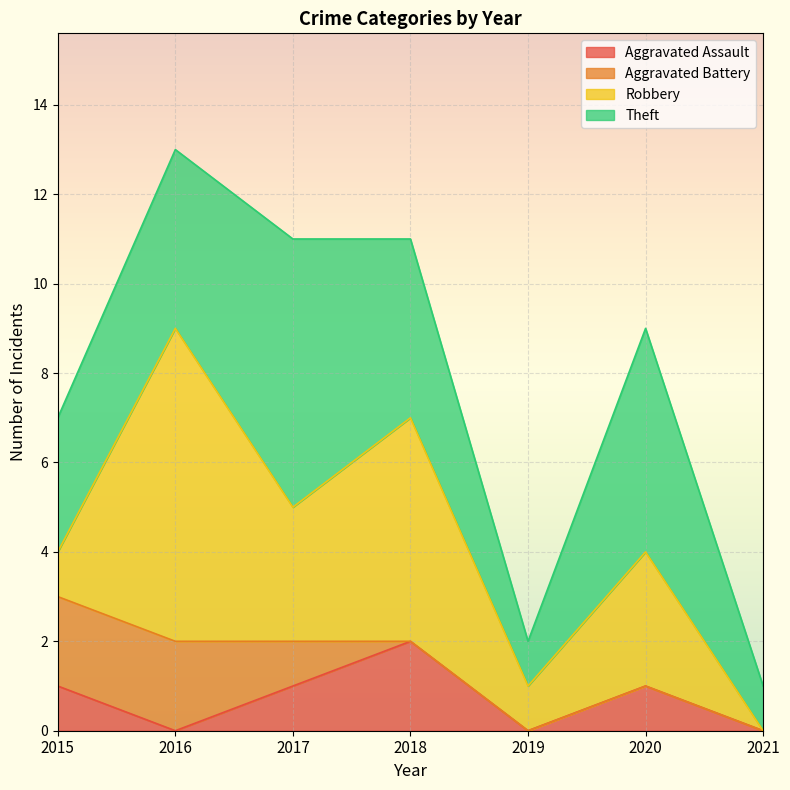

Reading left to right, extract all data points from this chart.

Aggravated Assault: 1	0	1	2	0	1	0
Aggravated Battery: 2	2	1	0	0	0	0
Robbery: 1	7	3	5	1	3	0
Theft: 3	4	6	4	1	5	1